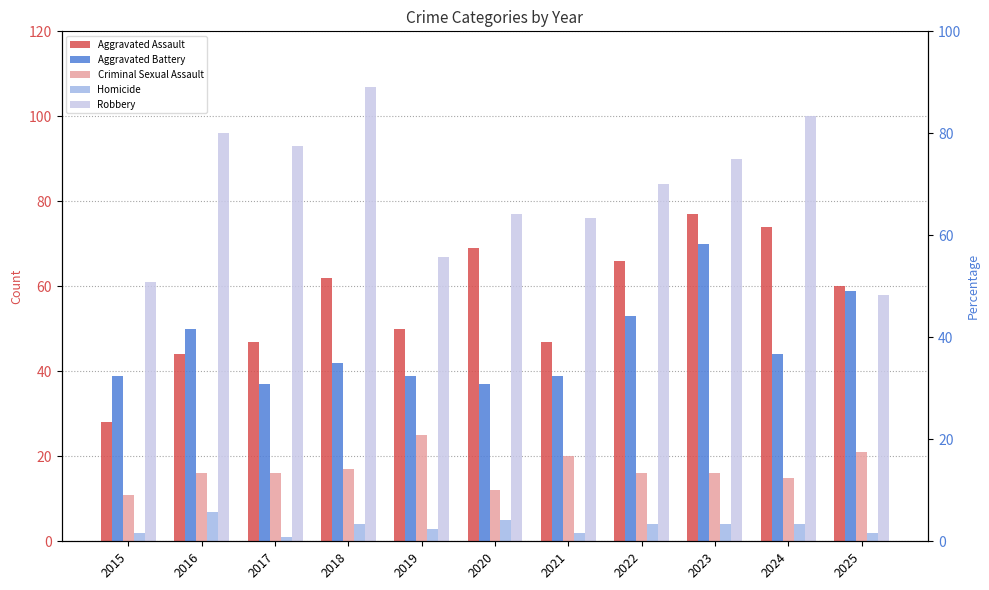

What is the greatest value displayed?

107